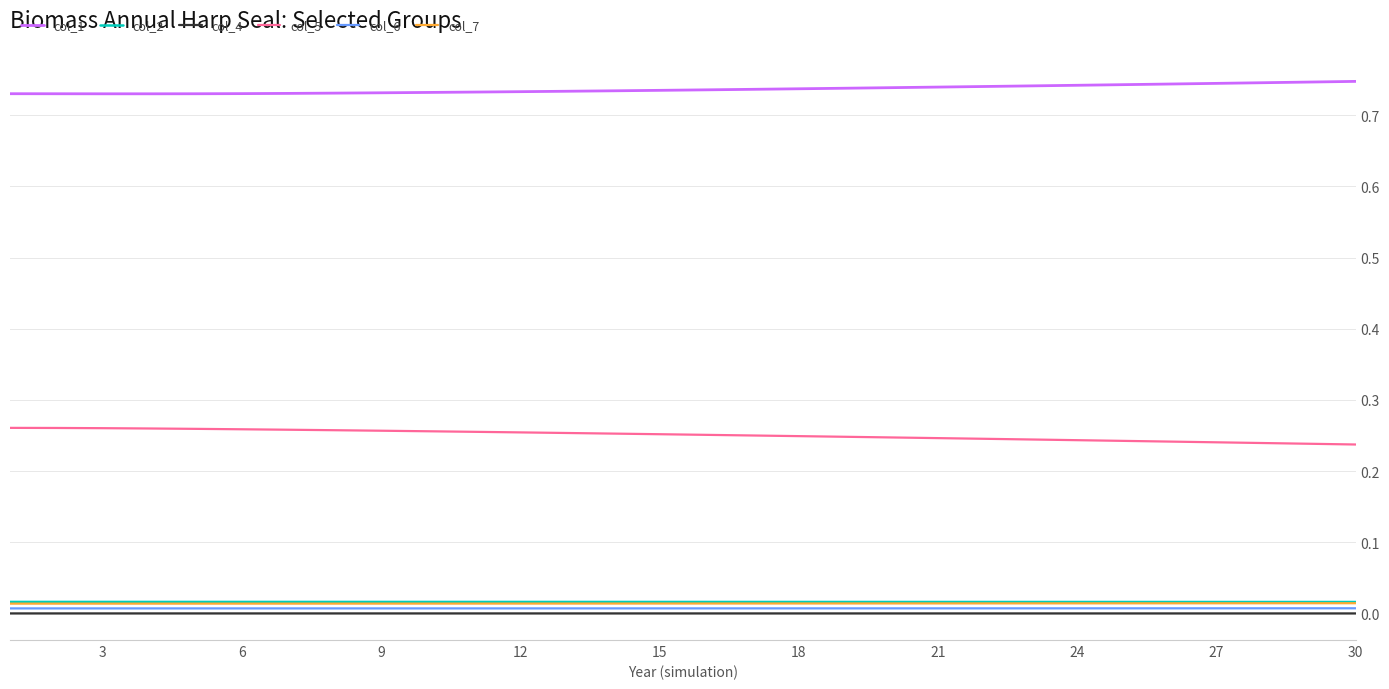

What are all the series names shown in the legend?

col_1, col_2, col_4, col_5, col_6, col_7